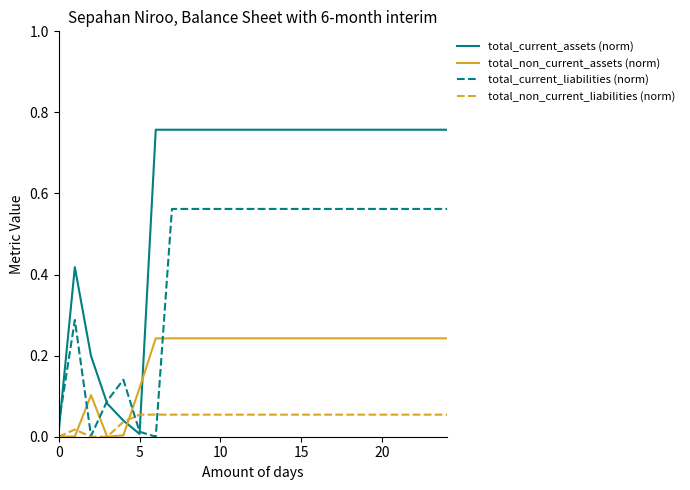

What are all the series names shown in the legend?

total_current_assets (norm), total_non_current_assets (norm), total_current_liabilities (norm), total_non_current_liabilities (norm)